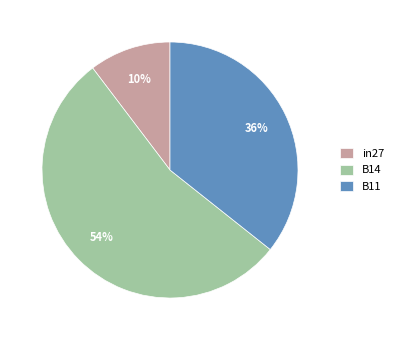

True or false: in27 accounts for 10% of the total.

True